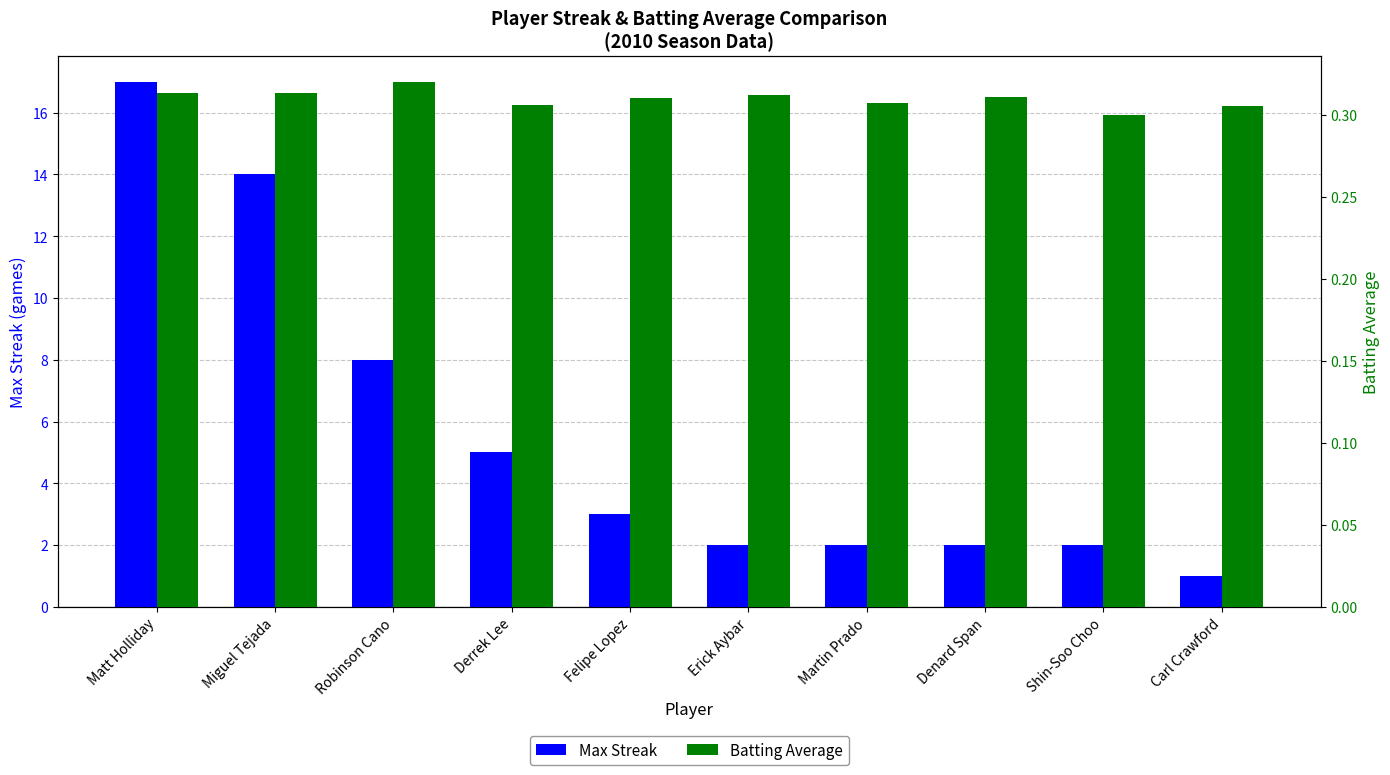

How many values in the Max Streak series exceed 3?

4